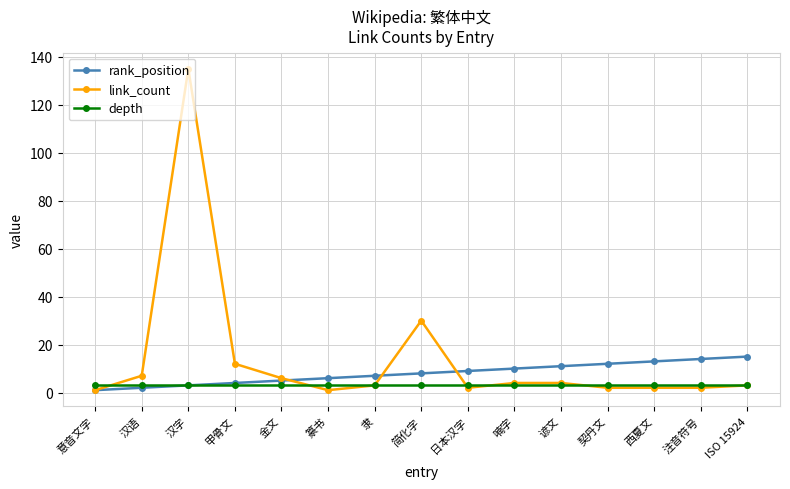

Does the chart have visible grid lines?

Yes